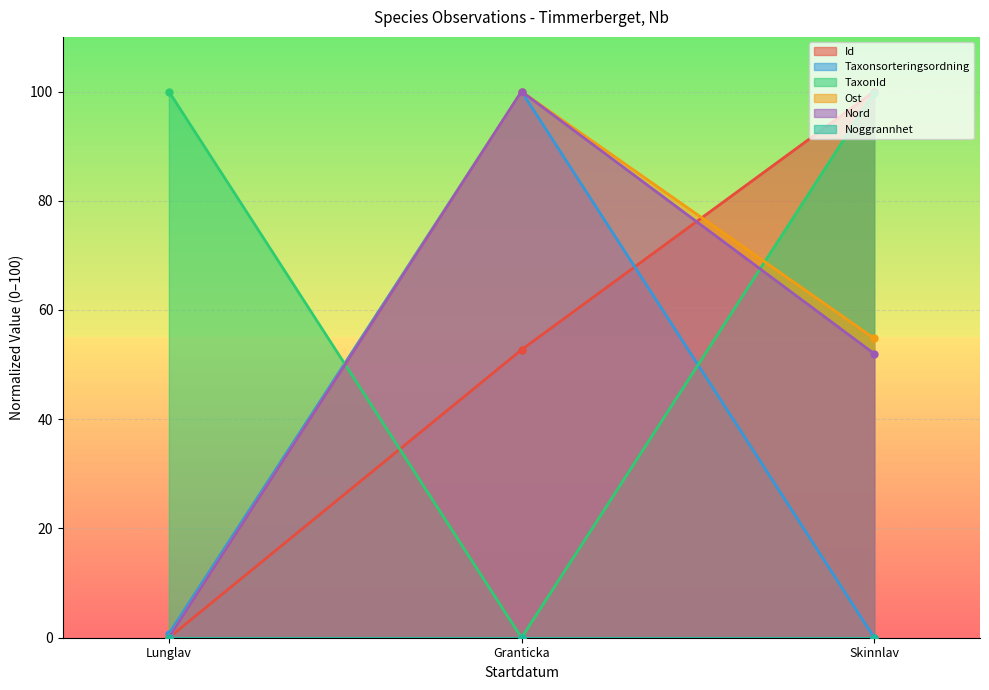

The Ost series shows 0.0 at Lunglav. True or false?

True